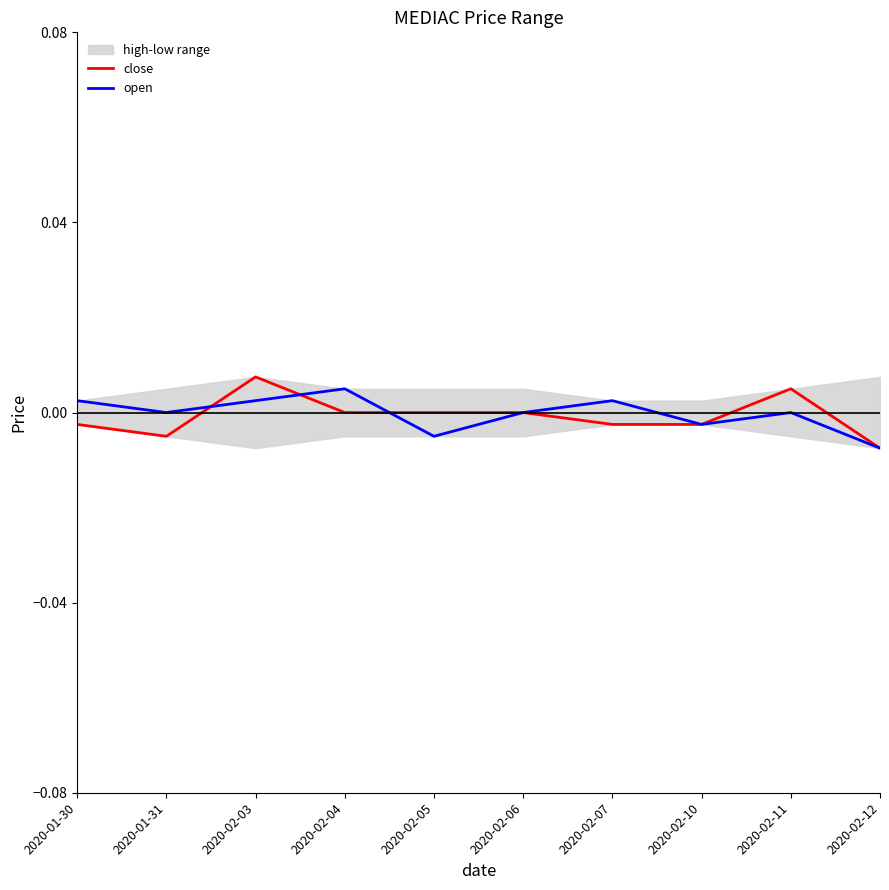

Which series has the largest total across all categories?

open